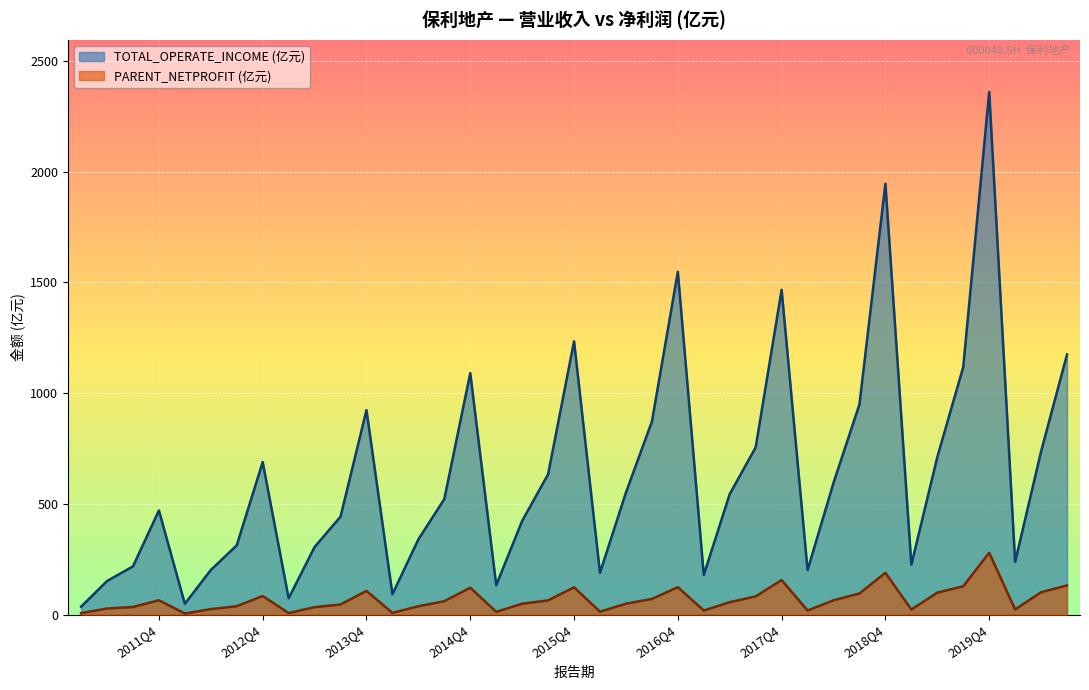

In PARENT_NETPROFIT, how many points are lower than both neighbors (excluding endpoints)?

9